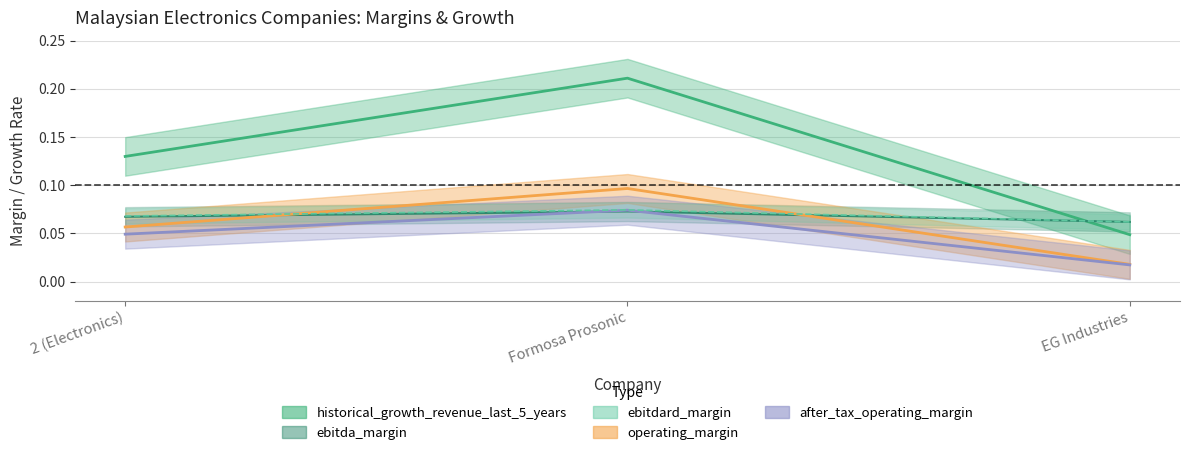

At how many categories does at least one series exceed 0?

3